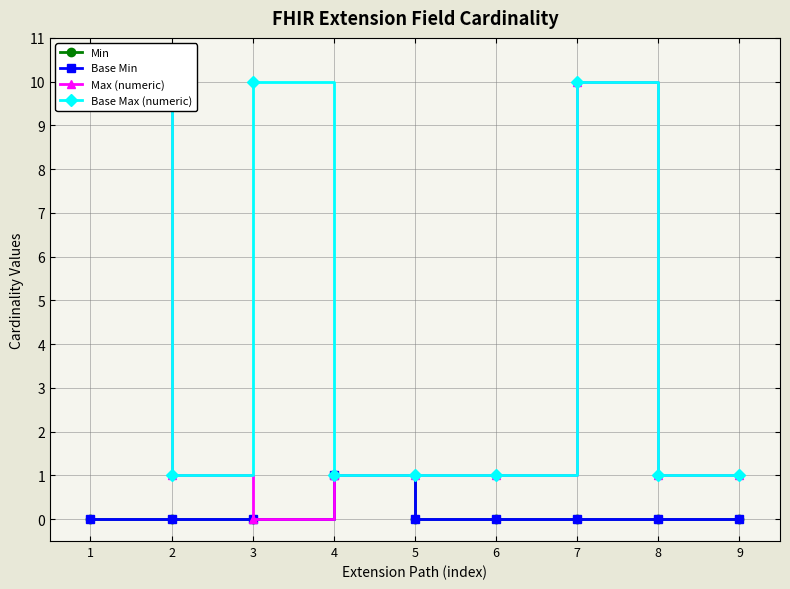

Reading left to right, transcribe all the data shown in this chart.

Min: 0	0	0	1	0	0	0	0	0
Base Min: 0	0	0	1	0	0	0	0	0
Max (numeric): 10	1	0	1	1	1	10	1	1
Base Max (numeric): 10	1	10	1	1	1	10	1	1